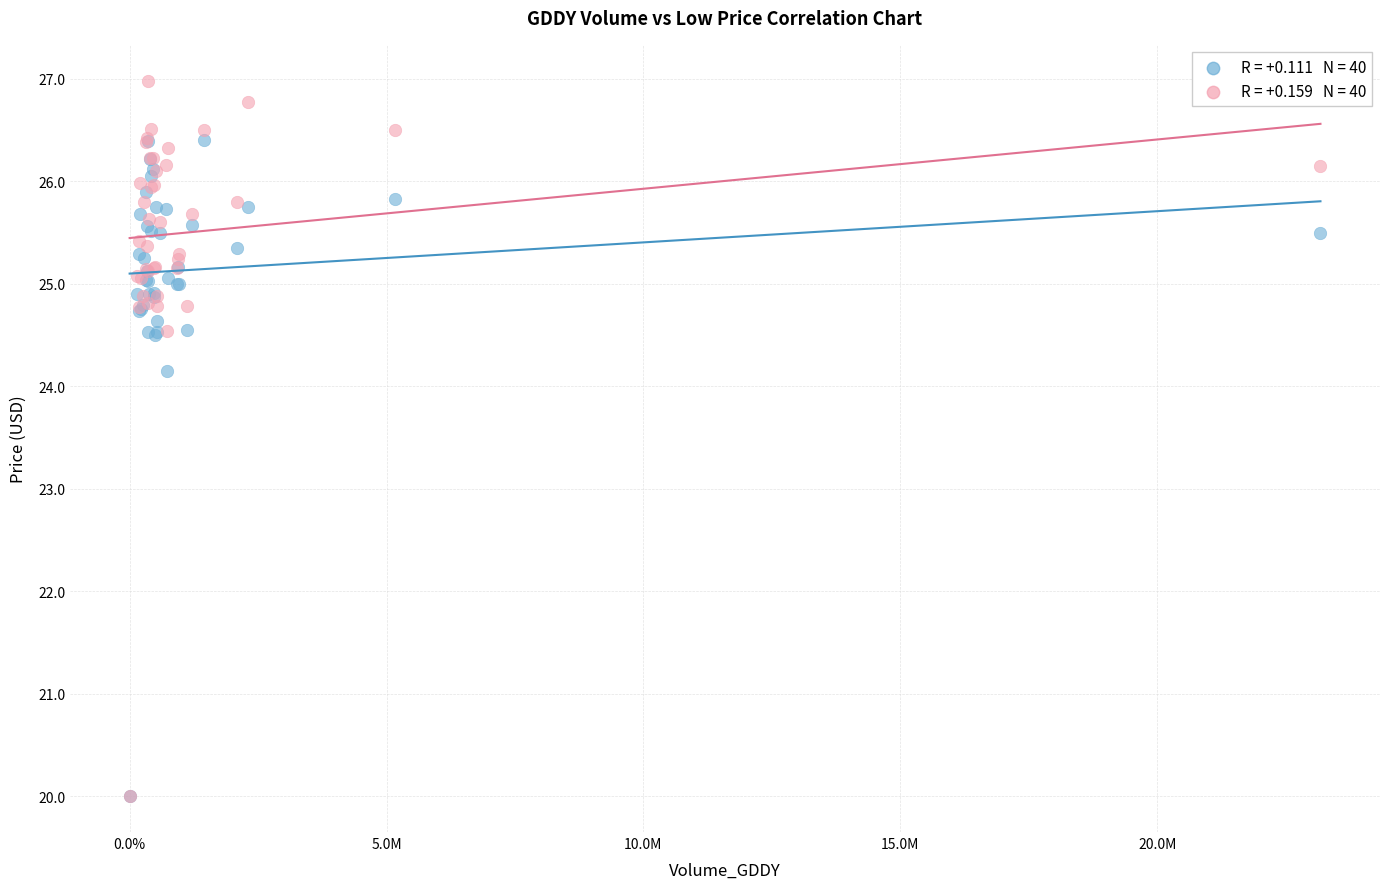

Across all series, what Y value is closest to 23?

24.1